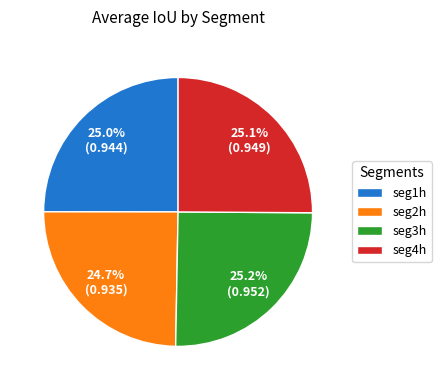

Is there any slice that represents more than half of the pie?

No